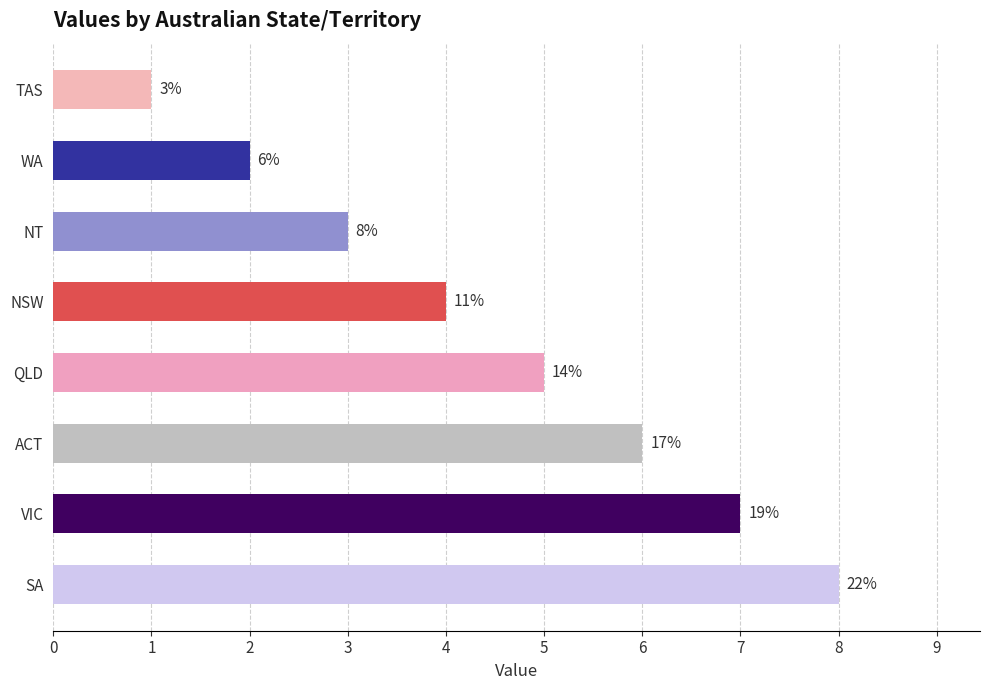

What is the difference between the second highest and second lowest values?

5